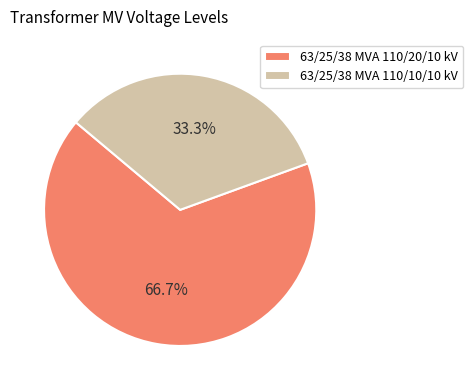

The 63/25/38 MVA 110/10/10 kV slice represents 33% of the pie. True or false?

True